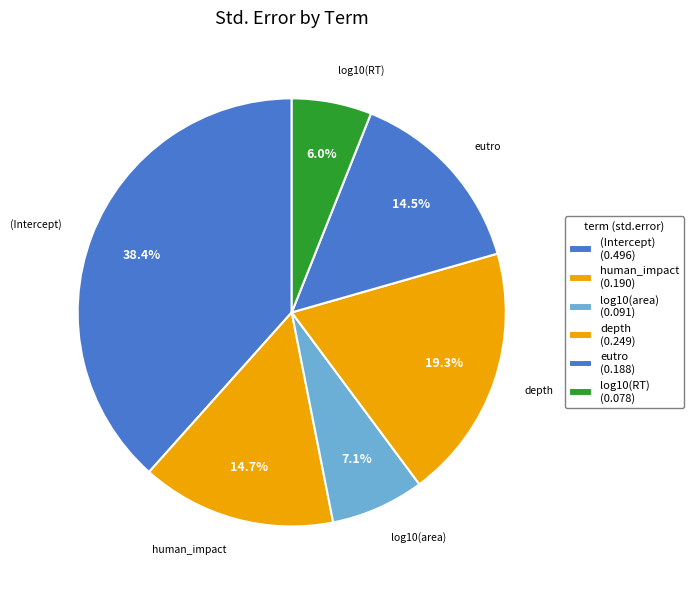

Is depth the majority of the pie?

No